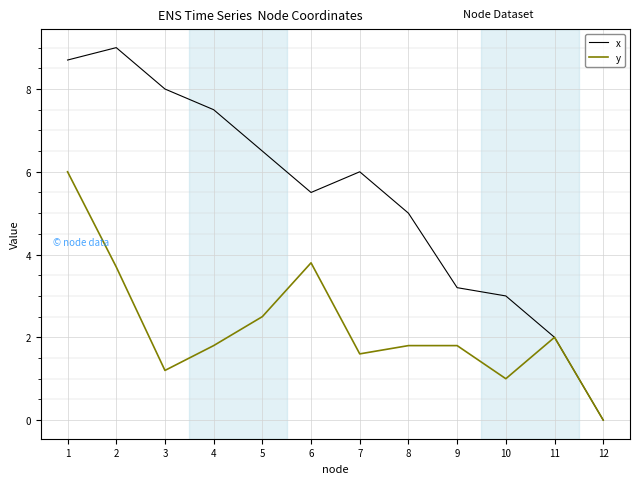

Reading right to left, what are all the values shown in this chart?

x: 12=0.0	11=2.0	10=3.0	9=3.2	8=5.0	7=6.0	6=5.5	5=6.5	4=7.5	3=8.0	2=9.0	1=8.7
y: 12=0.0	11=2.0	10=1.0	9=1.8	8=1.8	7=1.6	6=3.8	5=2.5	4=1.8	3=1.2	2=3.7	1=6.0